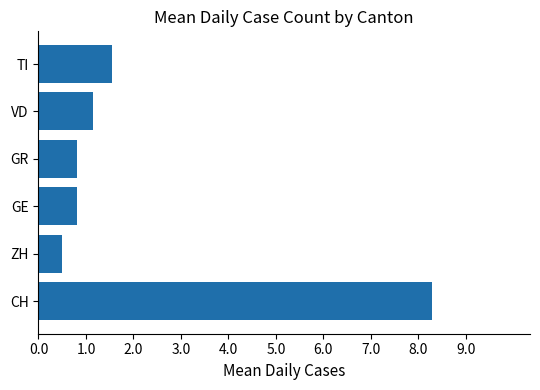

Count the number of values greater than 1.

3